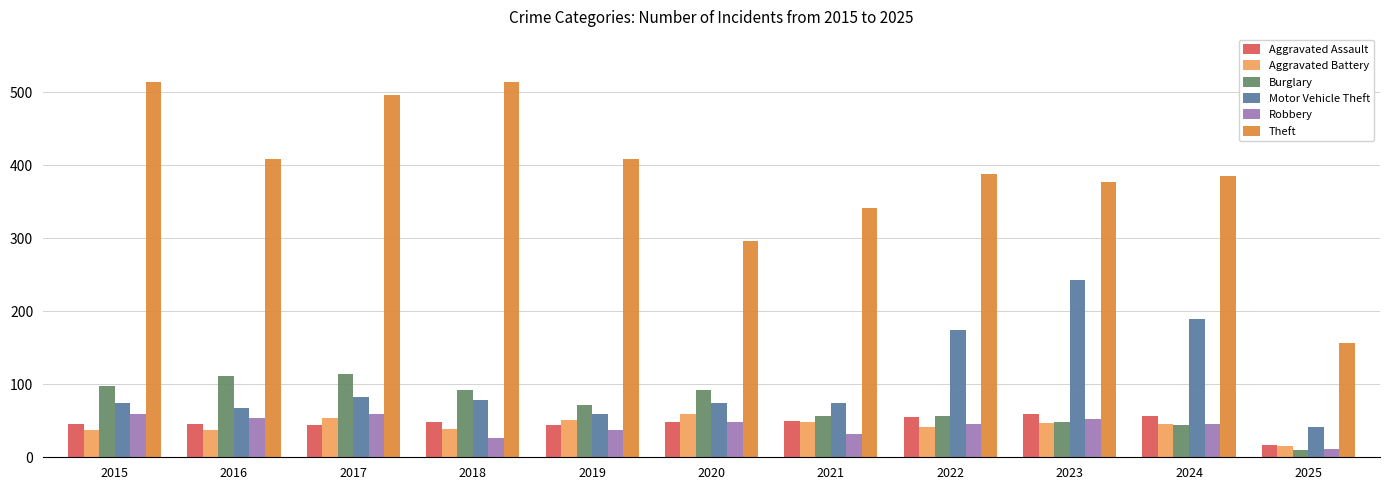

True or false: Aggravated Battery has a value of 42 at 2022.

True